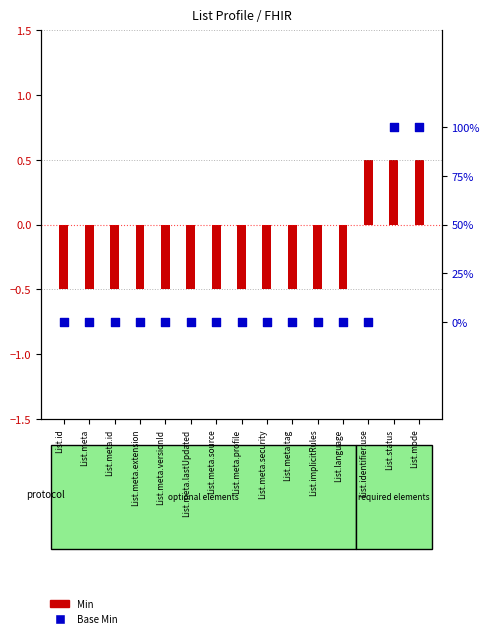

Is the value of Base Min at List.meta.lastUpdated greater than the value of Min at List.implicitRules?

Yes